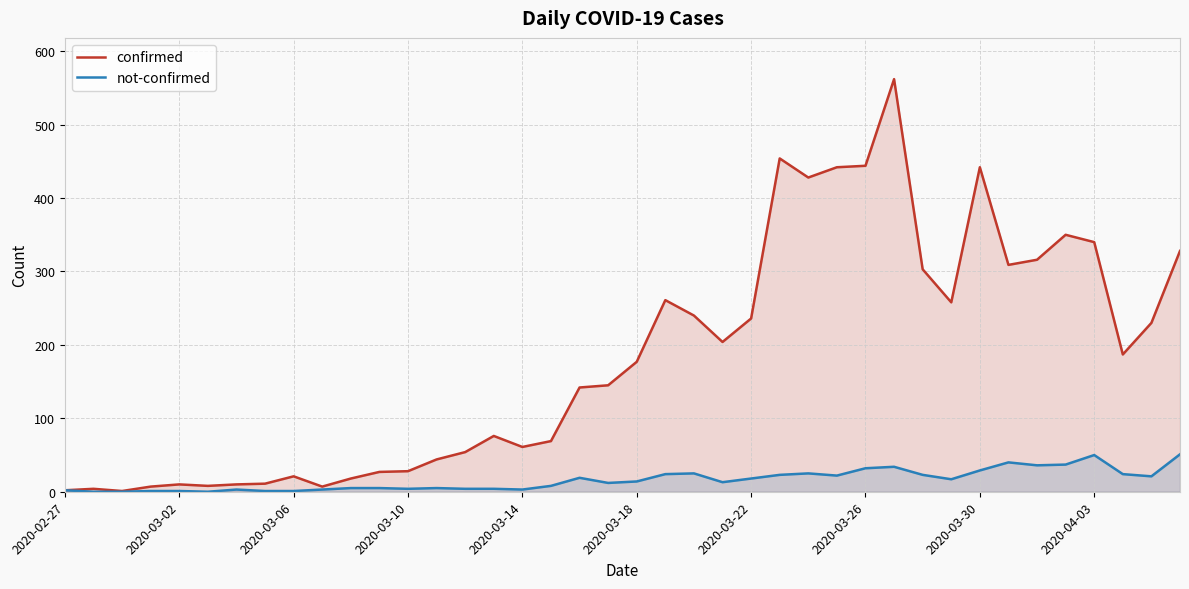

The value of confirmed at 13 is 15. True or false?

False